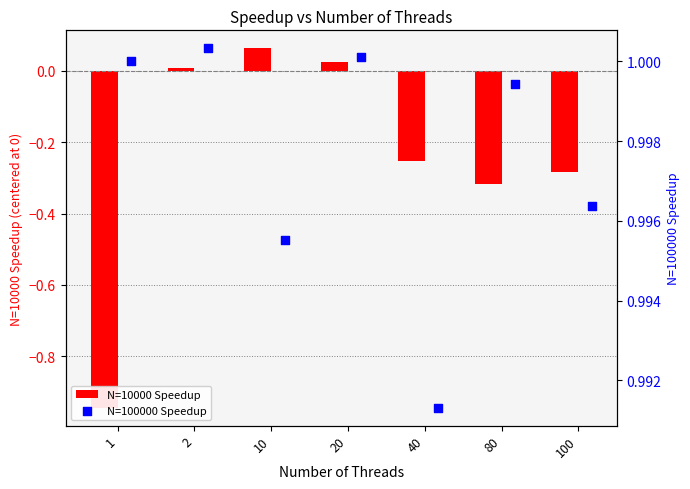

Is the value of N=10000 Speedup at 10 greater than the value of N=100000 Speedup at 20?

No